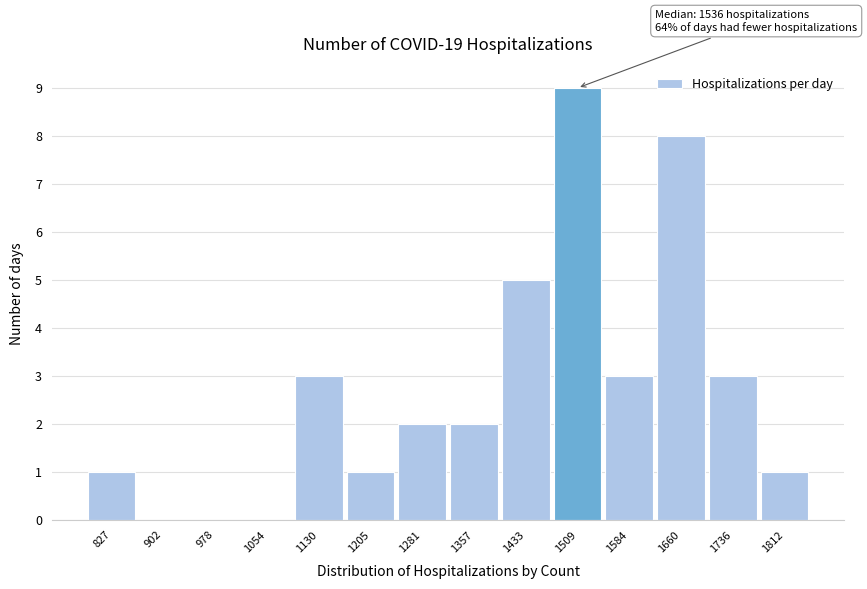

Reading left to right, extract all data points from this chart.

827=1	902=0	978=0	1054=0	1130=3	1205=1	1281=2	1357=2	1433=5	1509=9	1584=3	1660=8	1736=3	1812=1